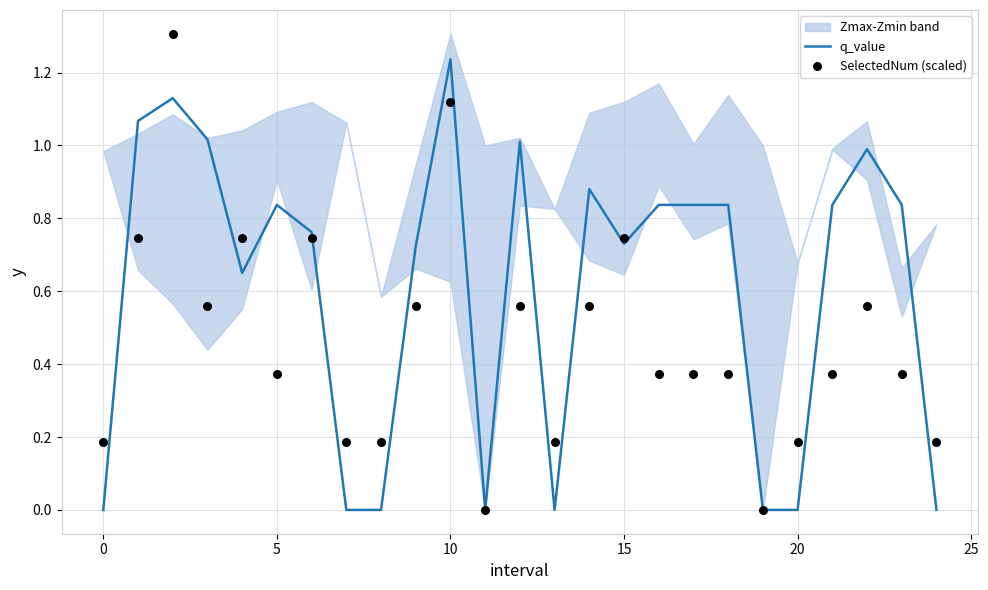

At how many categories does at least one series exceed 0?

23